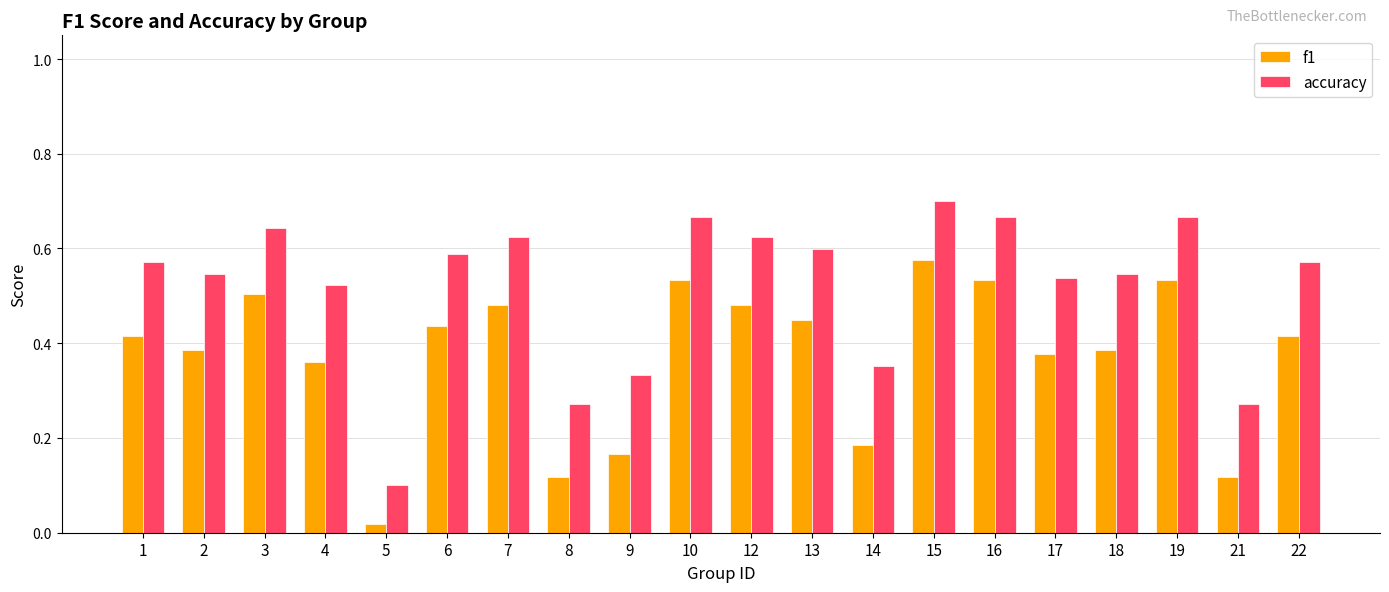

Is it true that f1 equals 0.1 at 4?

False